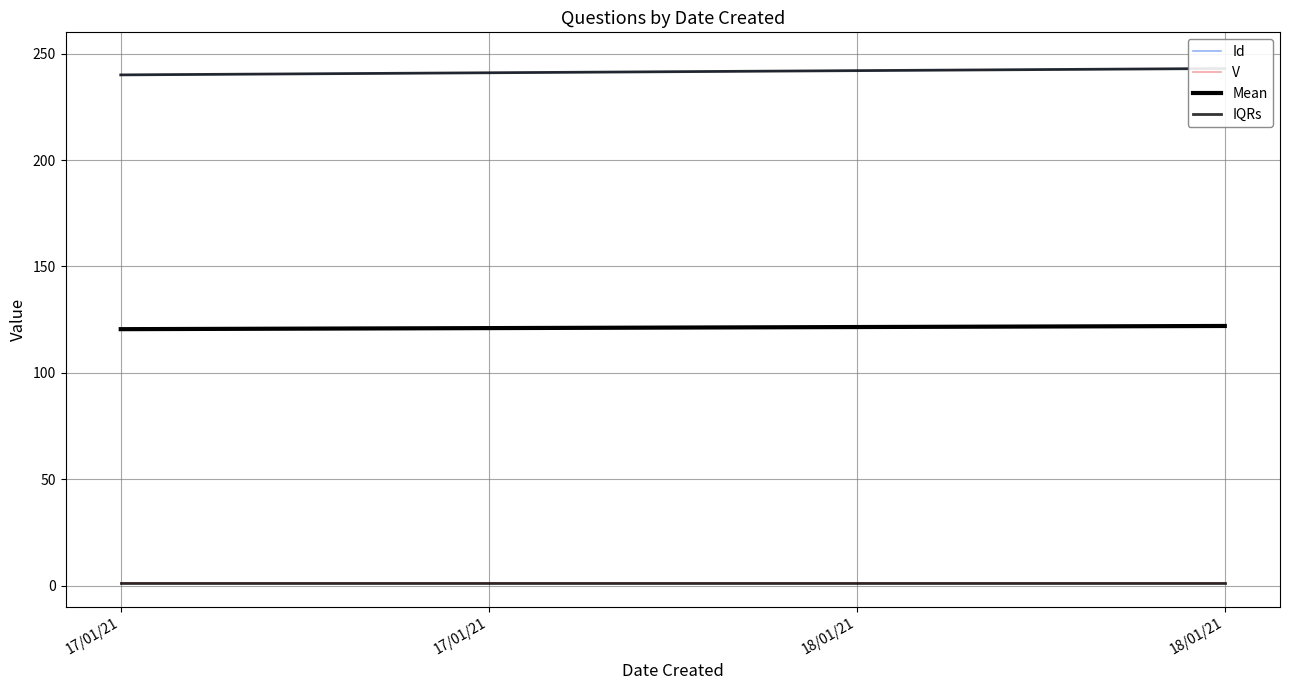

Count the IQRs values in the range 241 to 243.

3